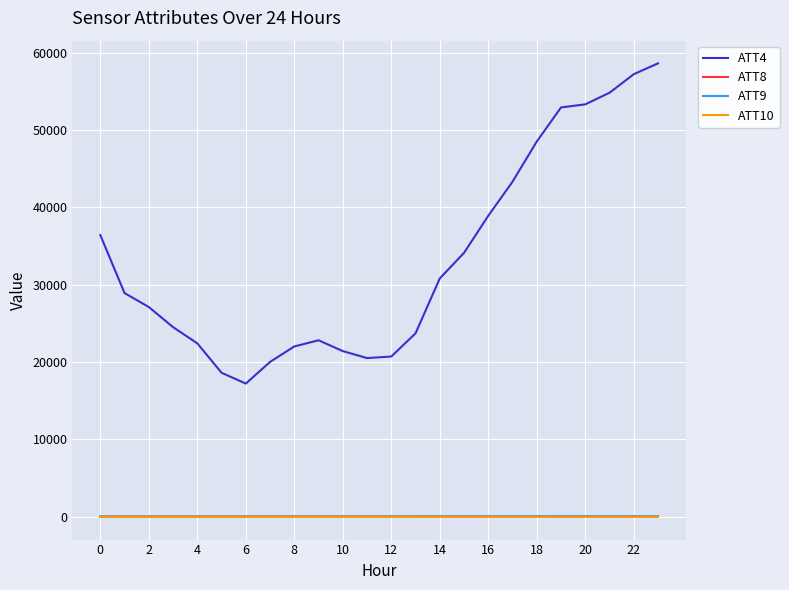

Which series has the largest range (max minus min)?

ATT4